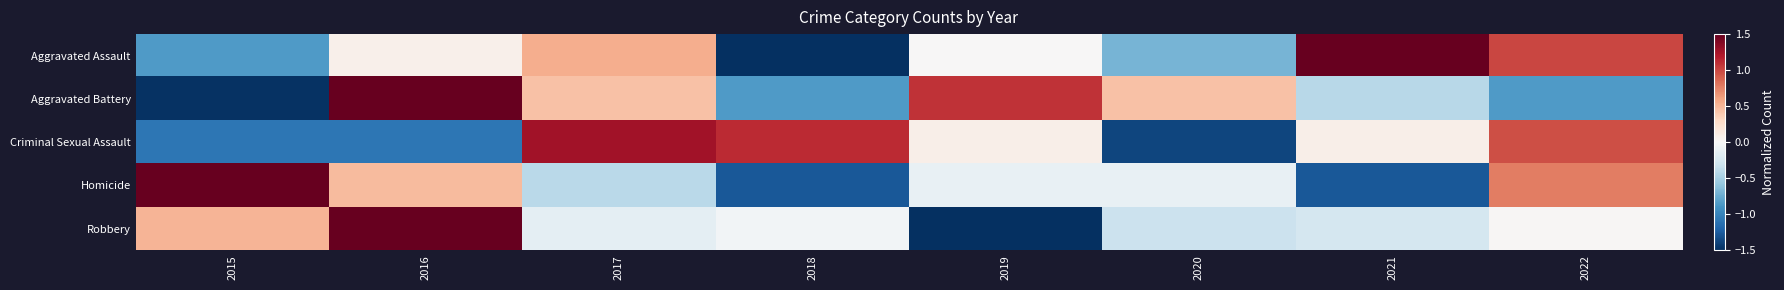

At how many categories does at least one series exceed 0?

8